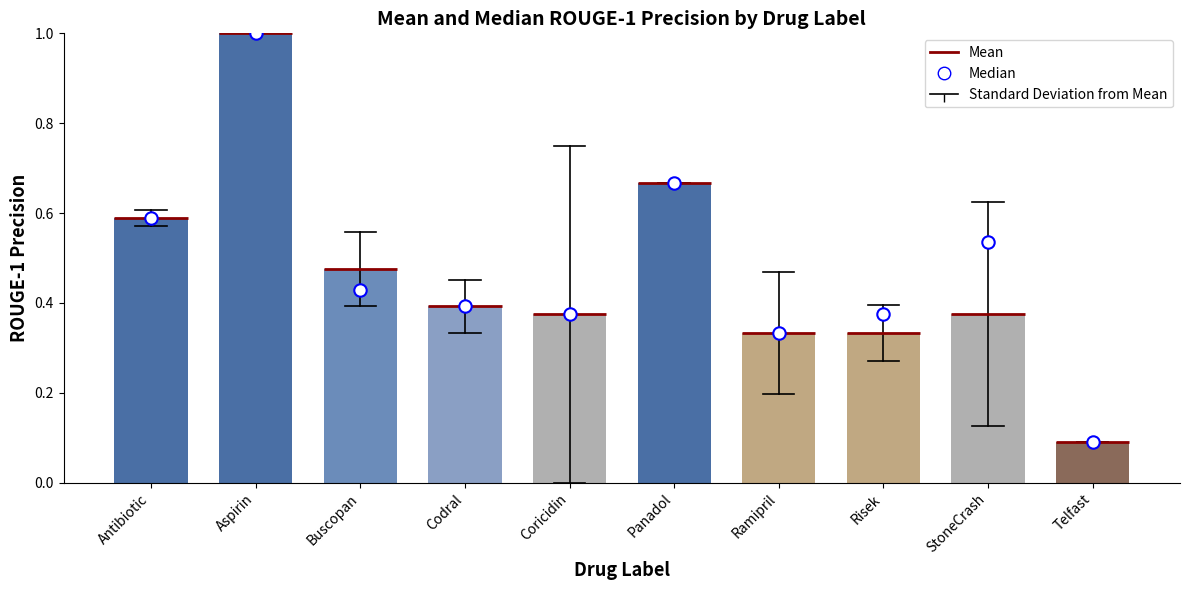

What is the total value across all series at StoneCrash?

0.9